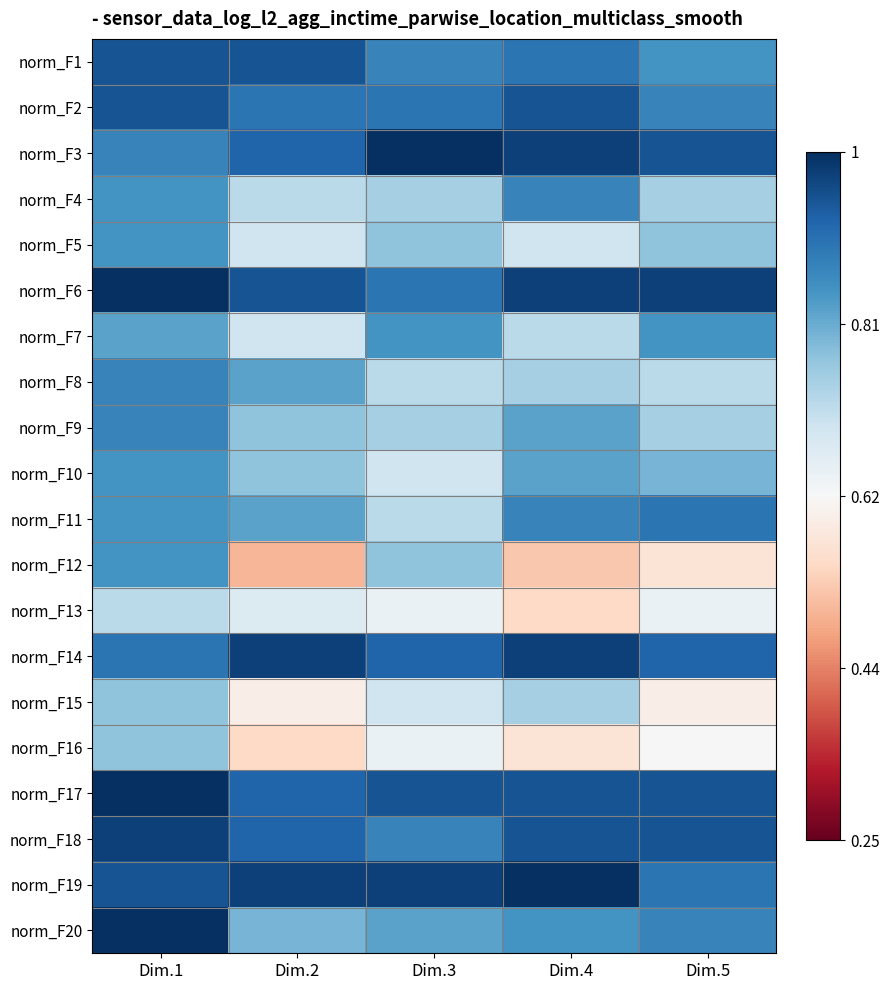

What is the spread (max minus min) of values at Dim.2?

0.5